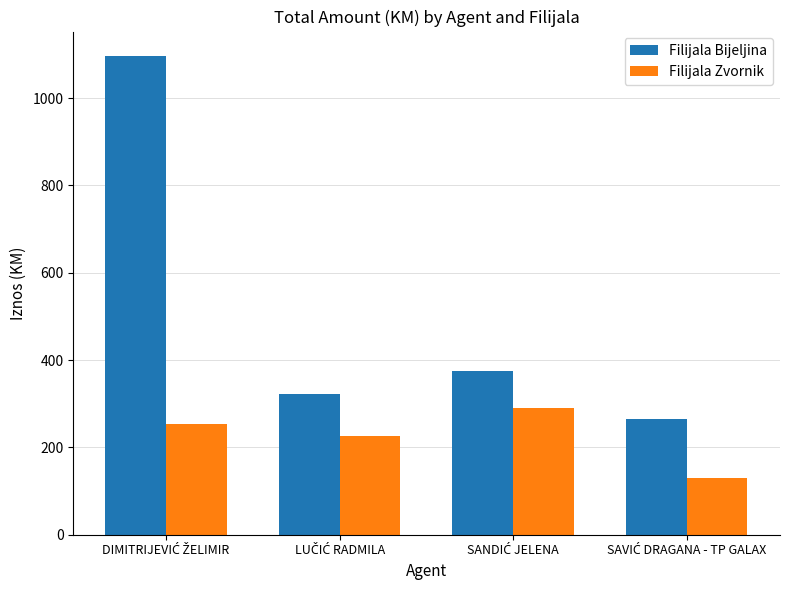

At how many categories does at least one series exceed 245?

4